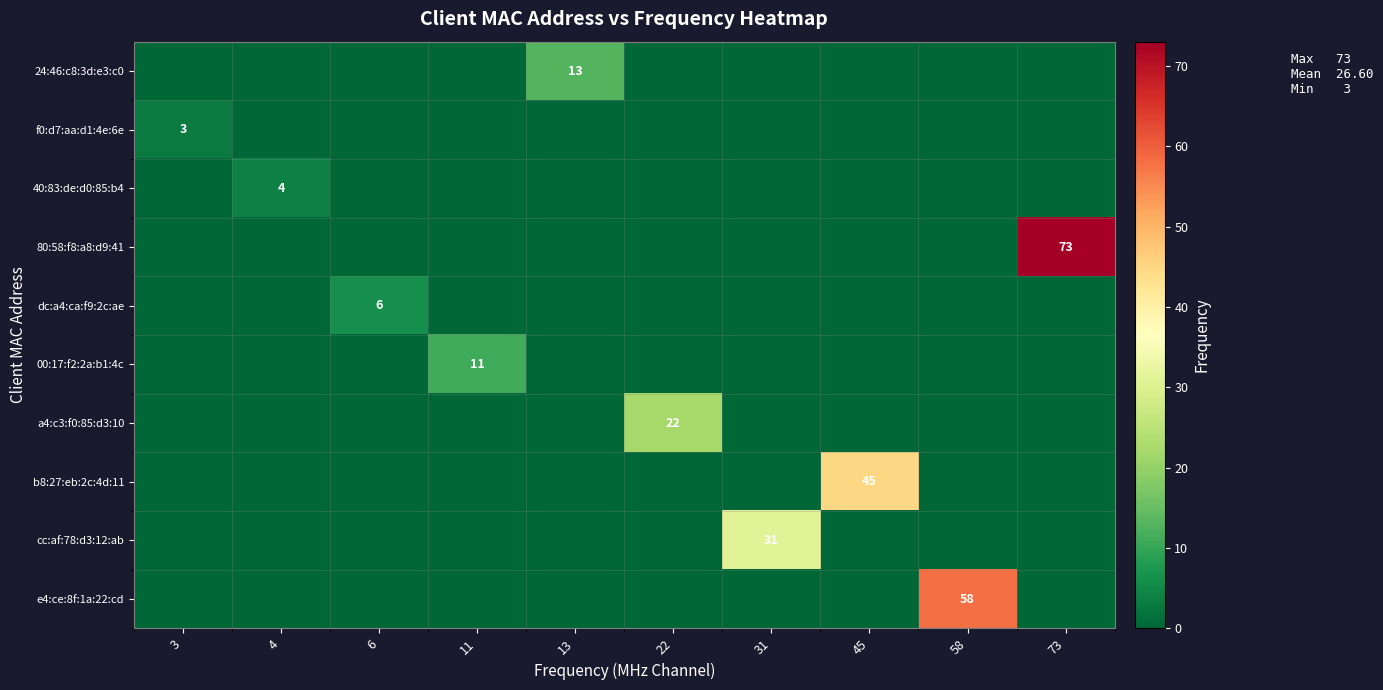

The value of f0:d7:aa:d1:4e:6e at 3 is 3. True or false?

True